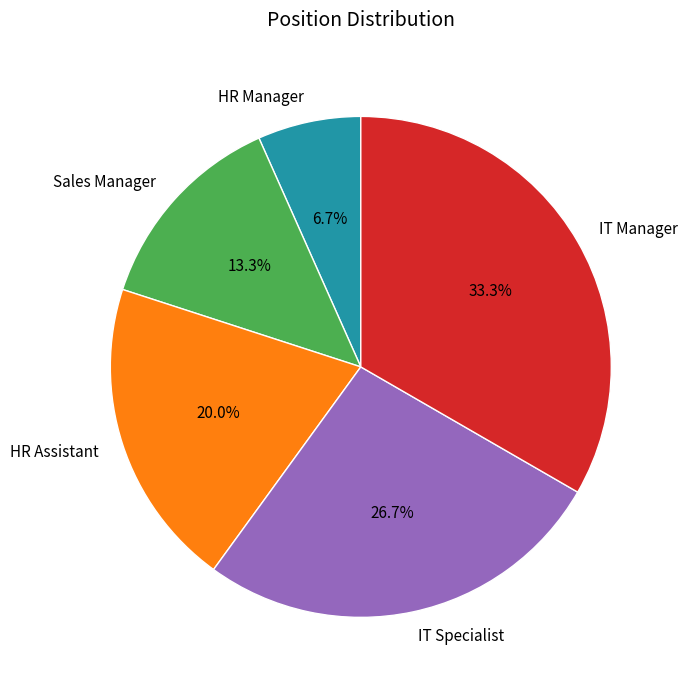

What is the smallest slice in the pie chart?

HR Manager